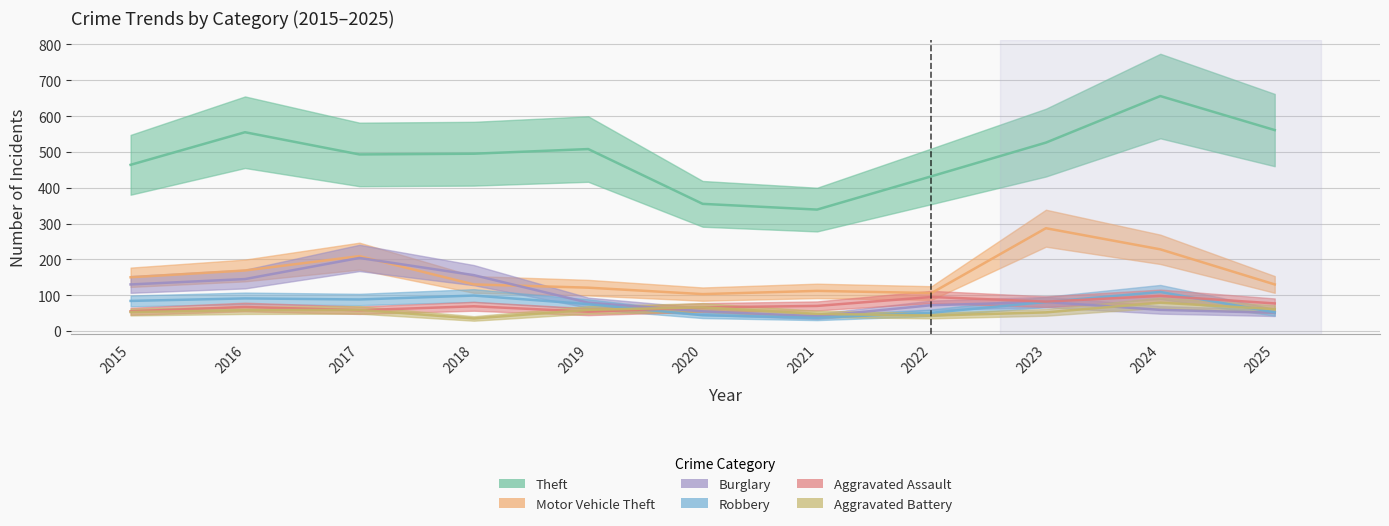

What is the average value of the Motor Vehicle Theft series?

159